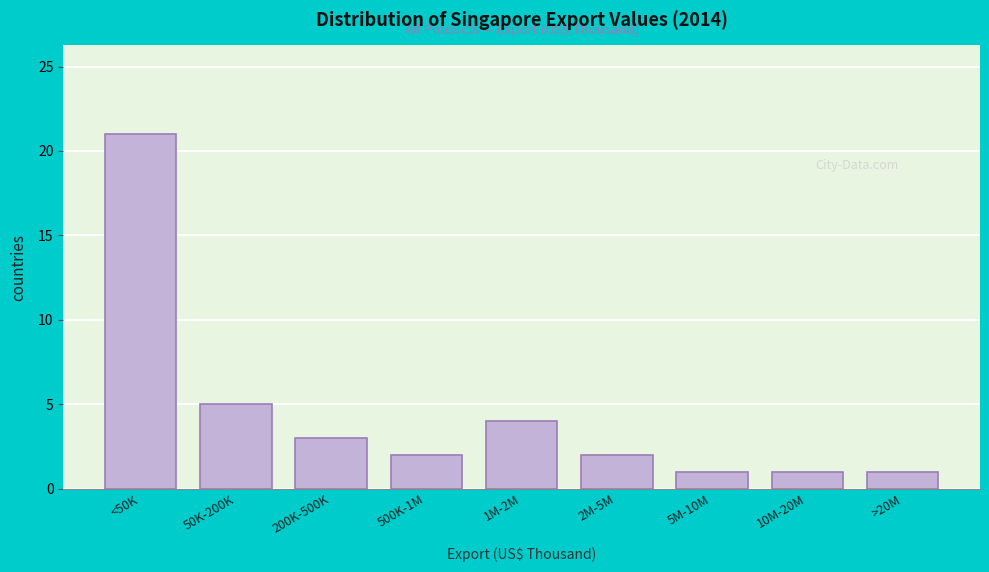

Reading left to right, list all the values displayed in this chart.

<50K=21	50K-200K=5	200K-500K=3	500K-1M=2	1M-2M=4	2M-5M=2	5M-10M=1	10M-20M=1	>20M=1